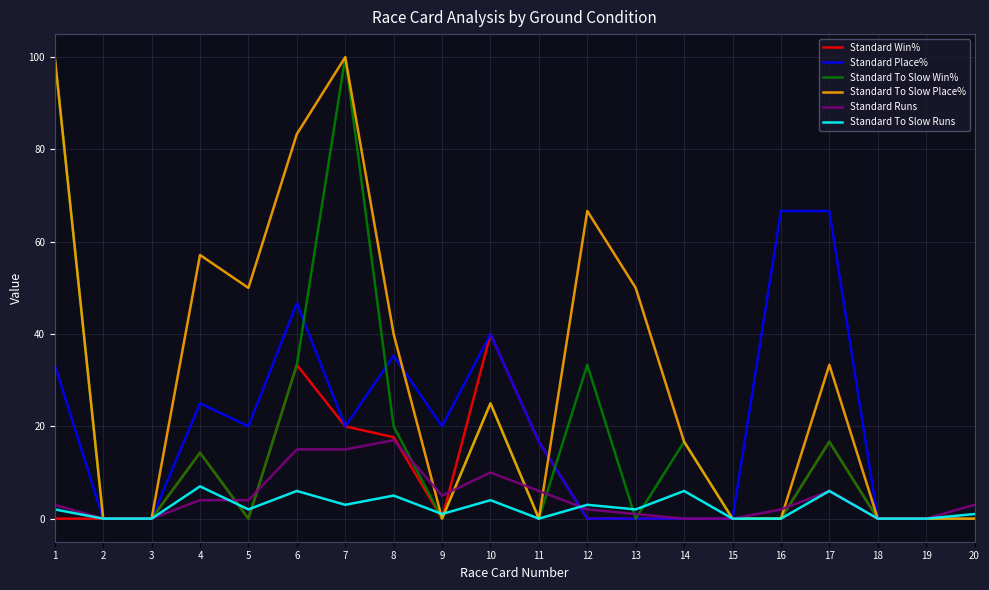

What value does the Standard To Slow Runs series have at 8?

5.0